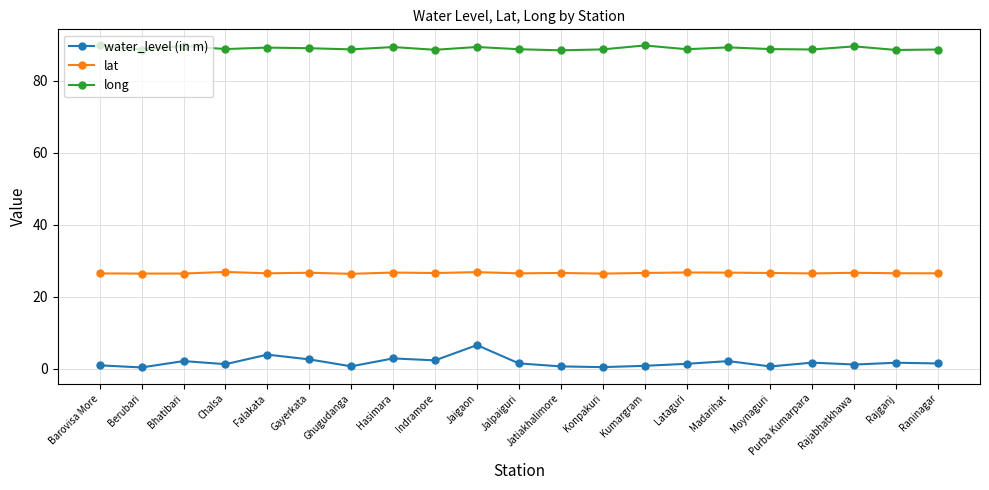

What is the value of the lat point at the 1st from the left?

26.5